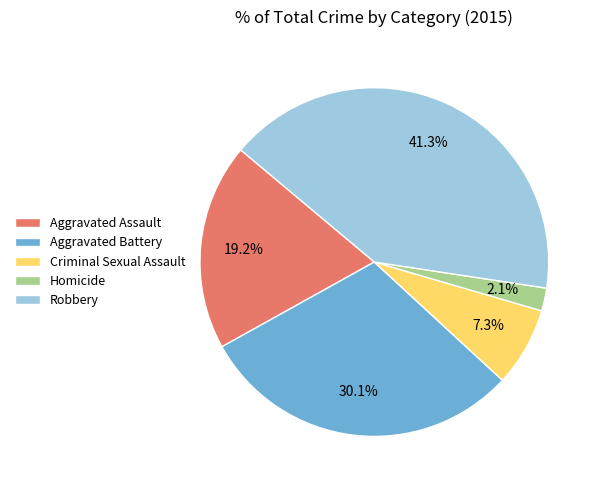

How many segments does this pie chart have?

5